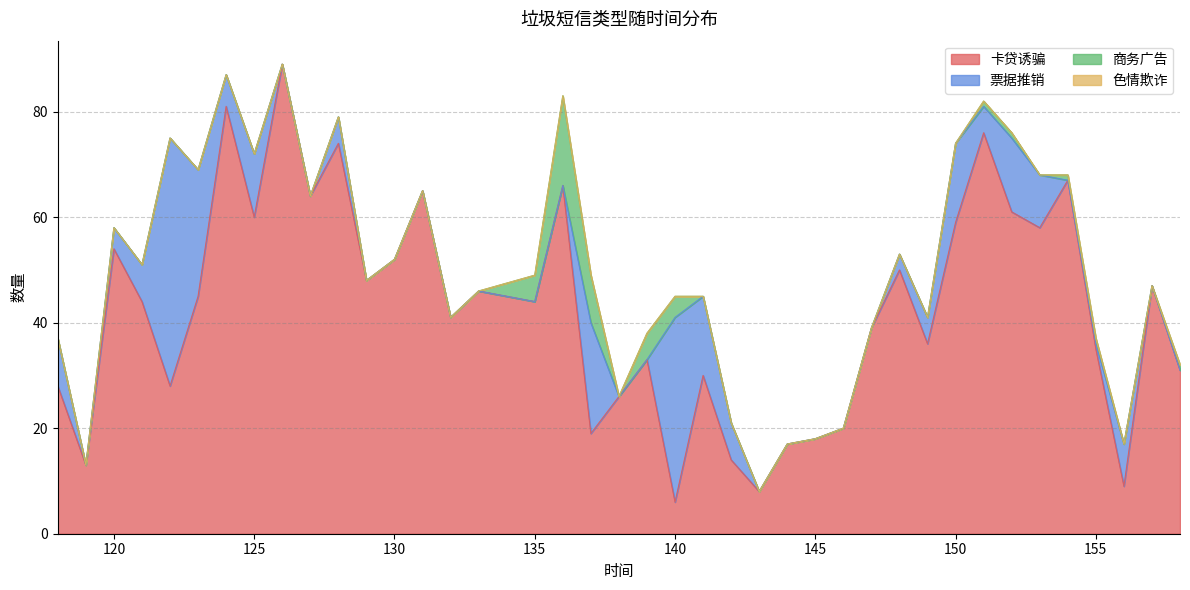

At which category does 商务广告 reach its first local peak?

136